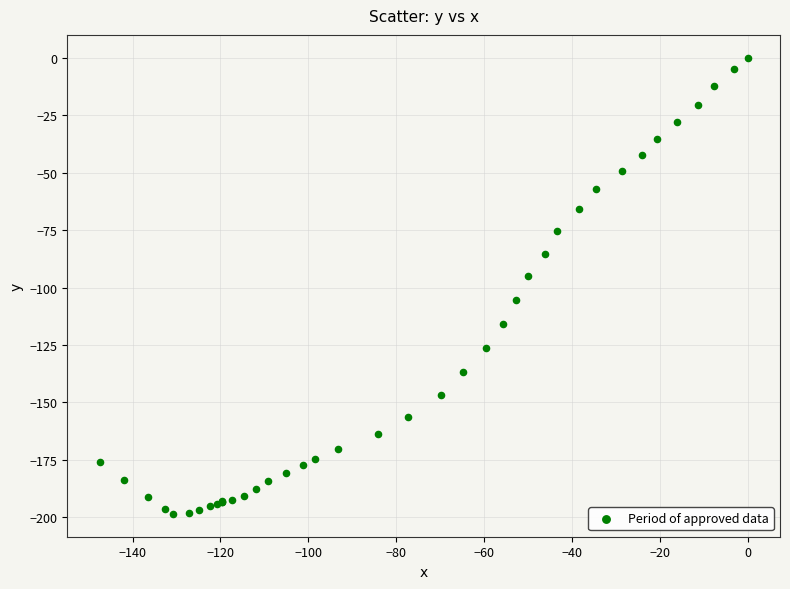

What Y value in the scatter plot is closest to -99?

-95.2